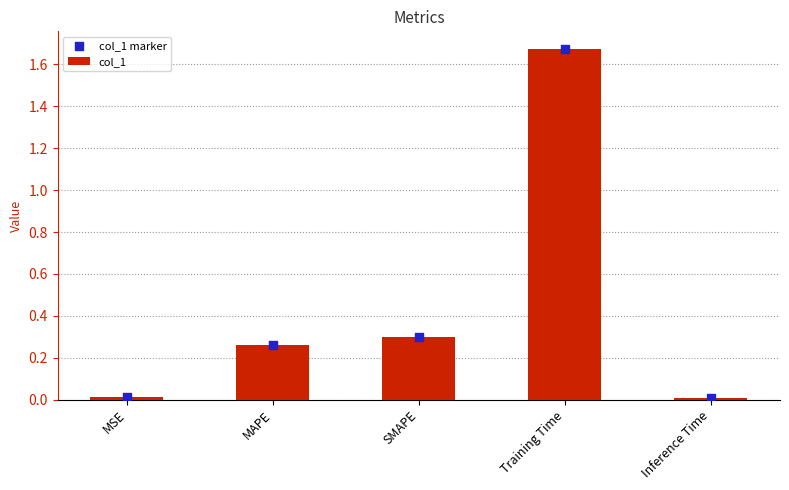

Which series has the widest spread of Y values?

col_1